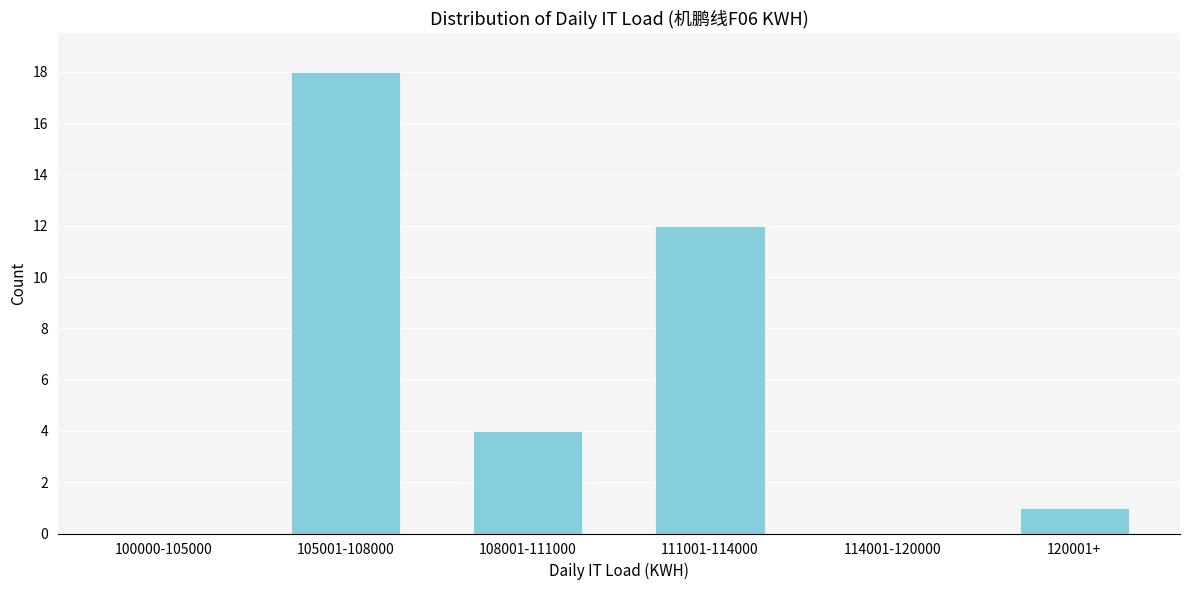

Reading right to left, transcribe all the data shown in this chart.

120001+=1	114001-120000=0	111001-114000=12	108001-111000=4	105001-108000=18	100000-105000=0